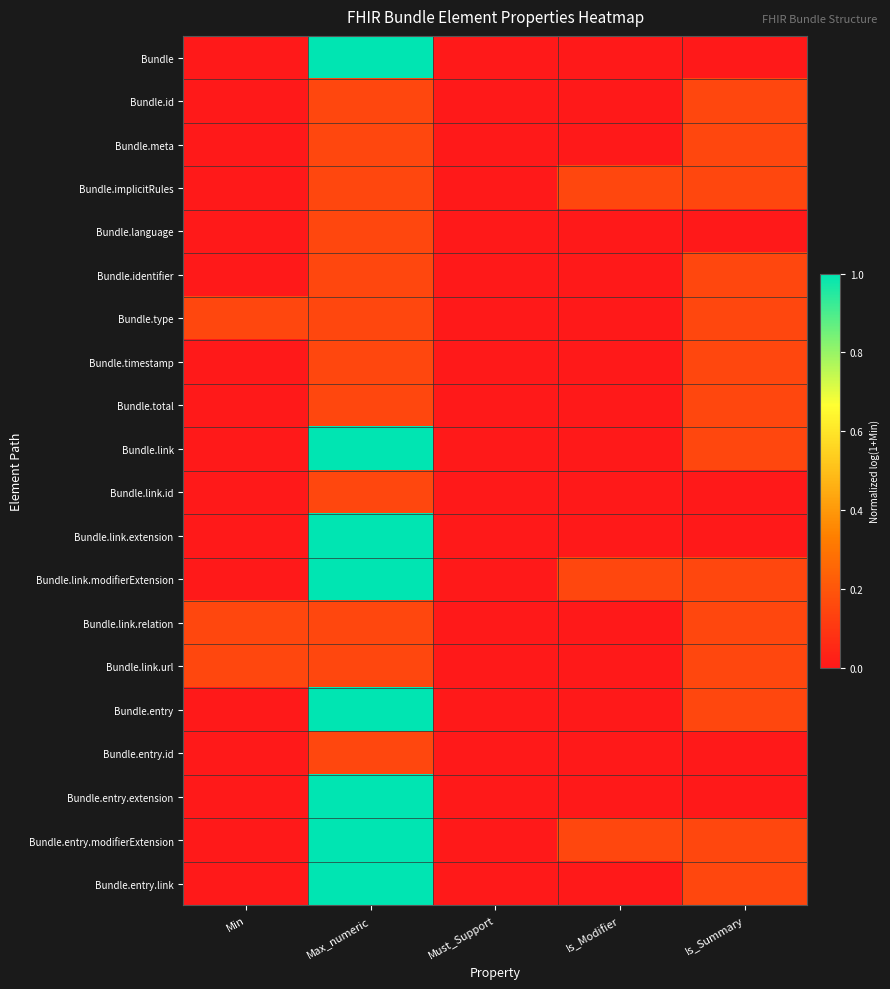

Count the number of categories in the chart.

5